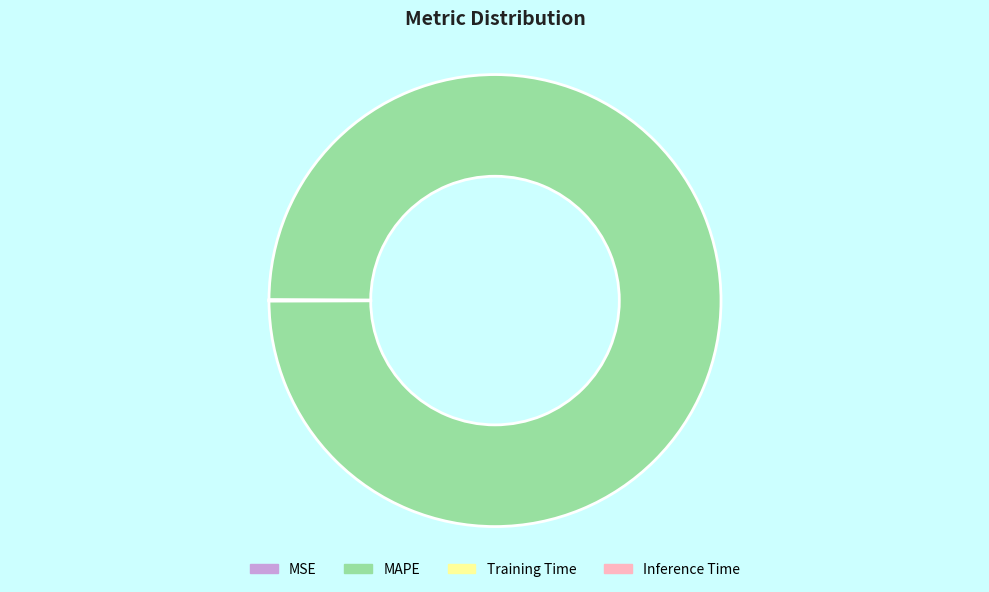

Does MAPE account for over 50% of the chart?

Yes